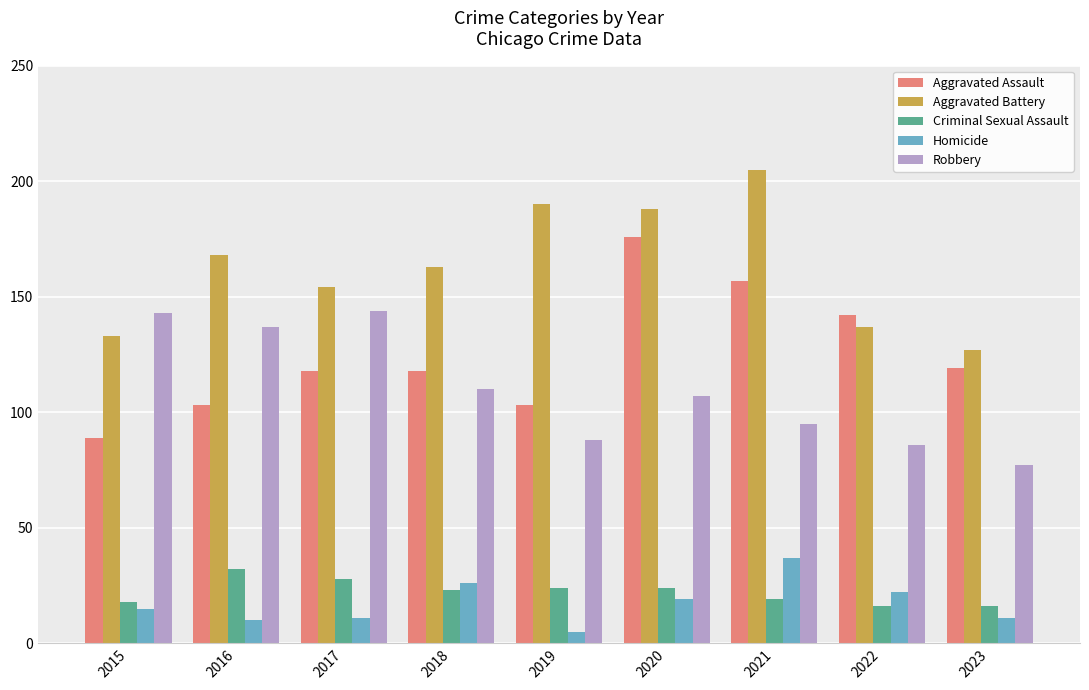

What is the total value across all series at 2016?

450